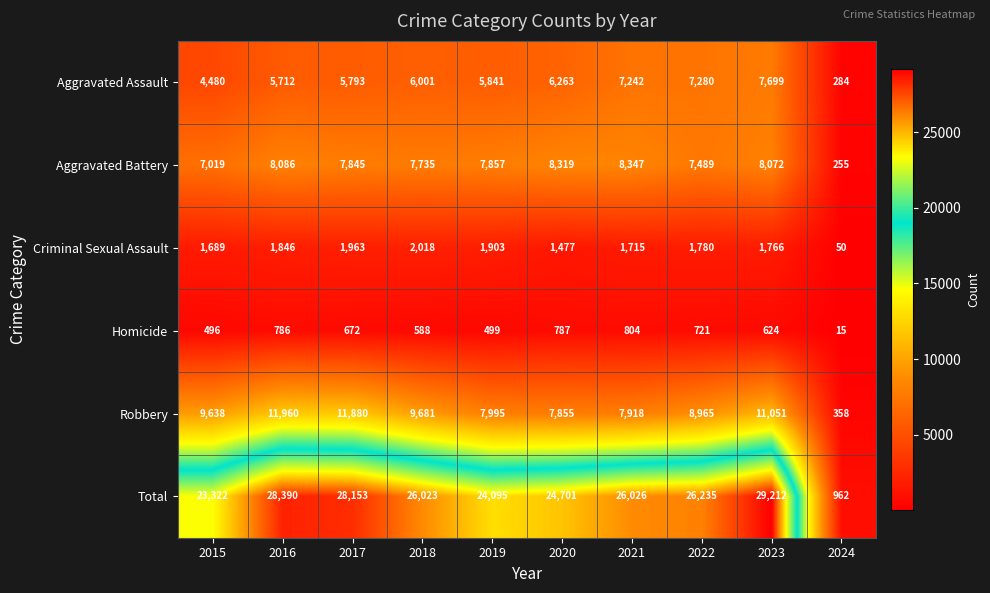

Is it true that Homicide equals 168 at 2017?

False